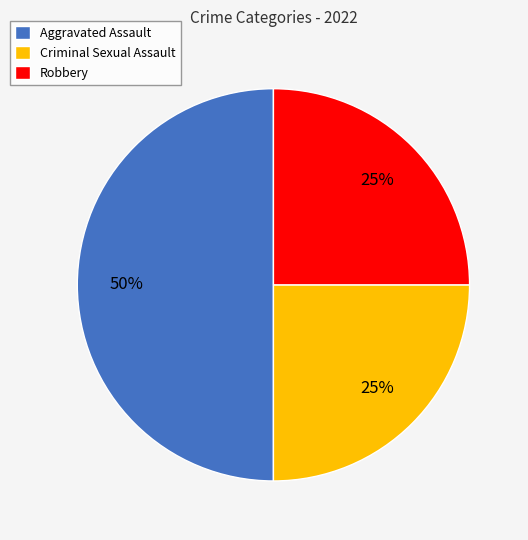

Approximately how many times larger is the value at Criminal Sexual Assault compared to Aggravated Assault?

0.5